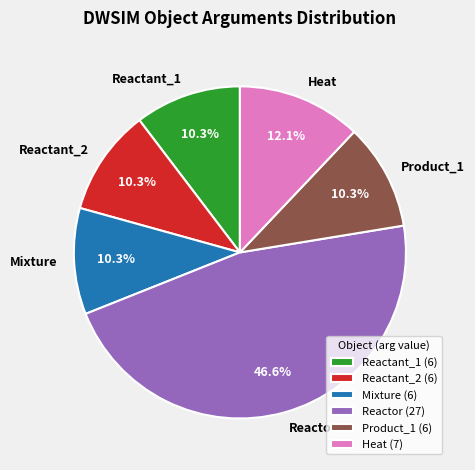

What percentage is NOT represented by Reactor?

53.4%